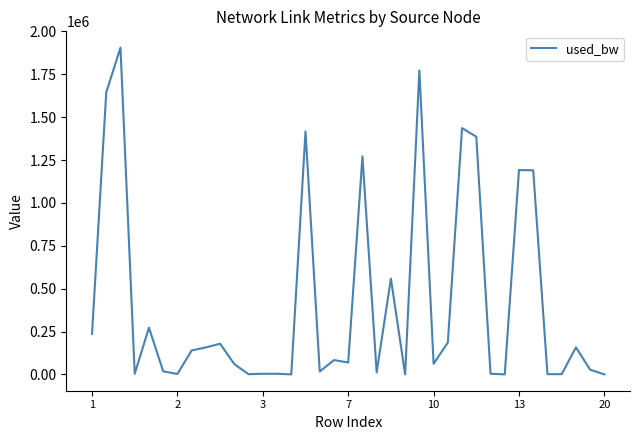

Does the chart have visible grid lines?

No